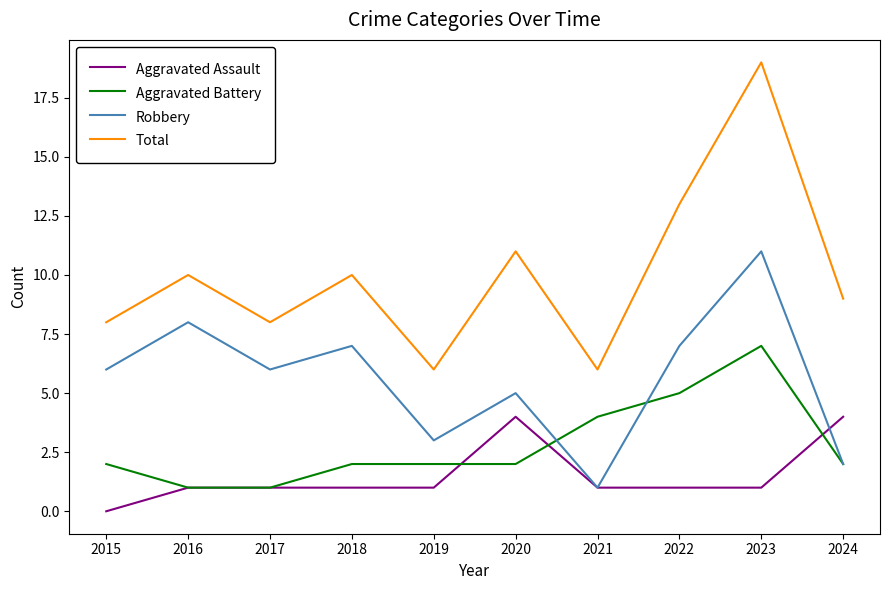

What is the difference between the second highest and minimum values in the Aggravated Battery series?

4